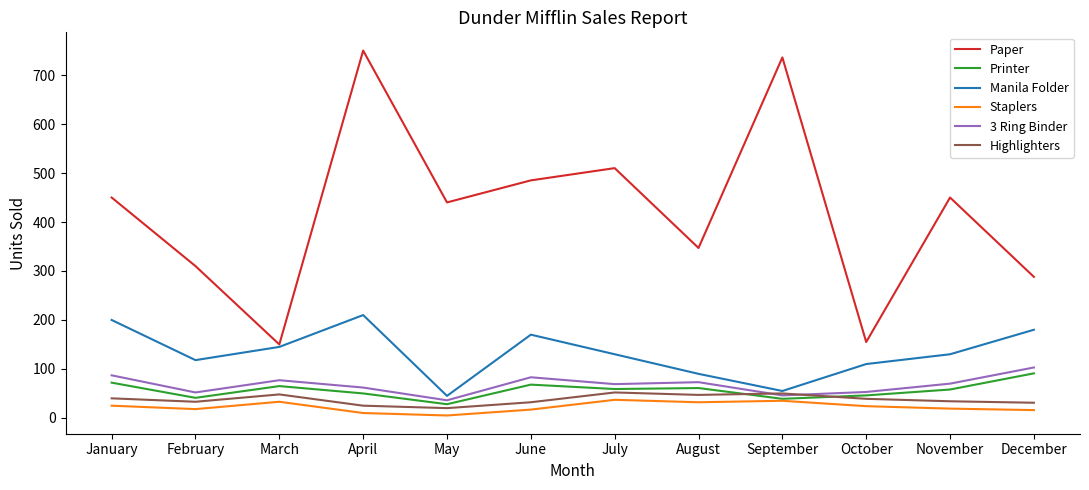

Is the value of Highlighters at May greater than the value of Staplers at August?

No